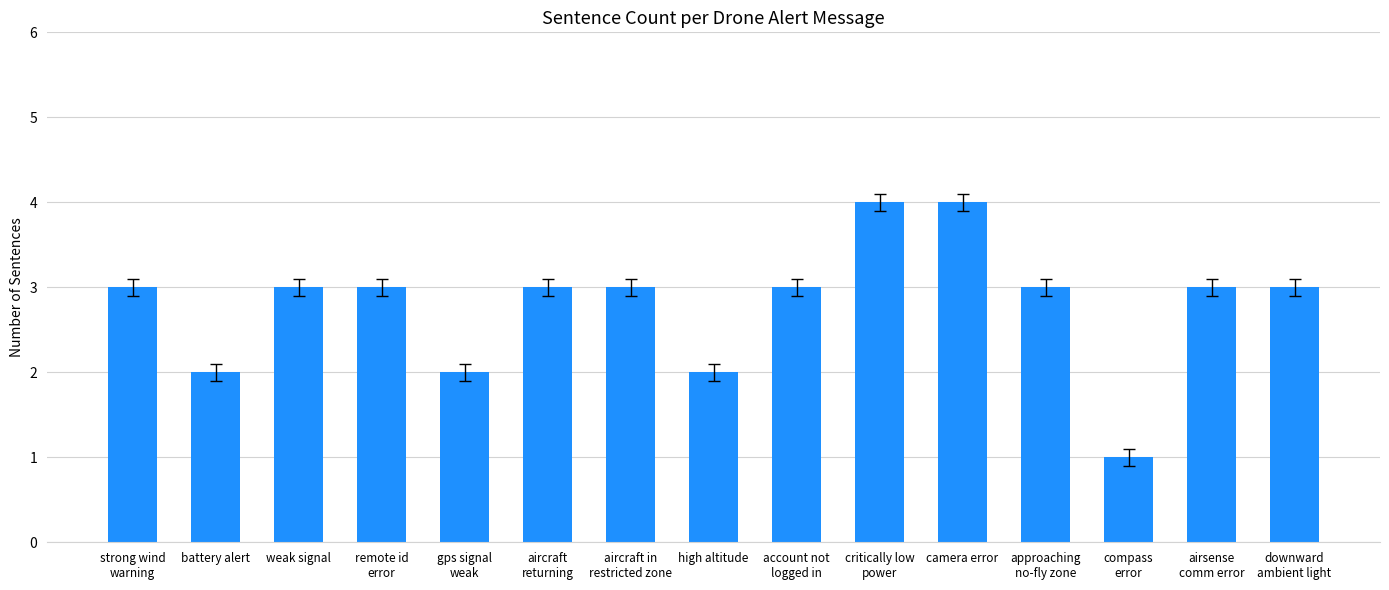

What is the sum of the values at strong wind
warning and approaching
no-fly zone?

6